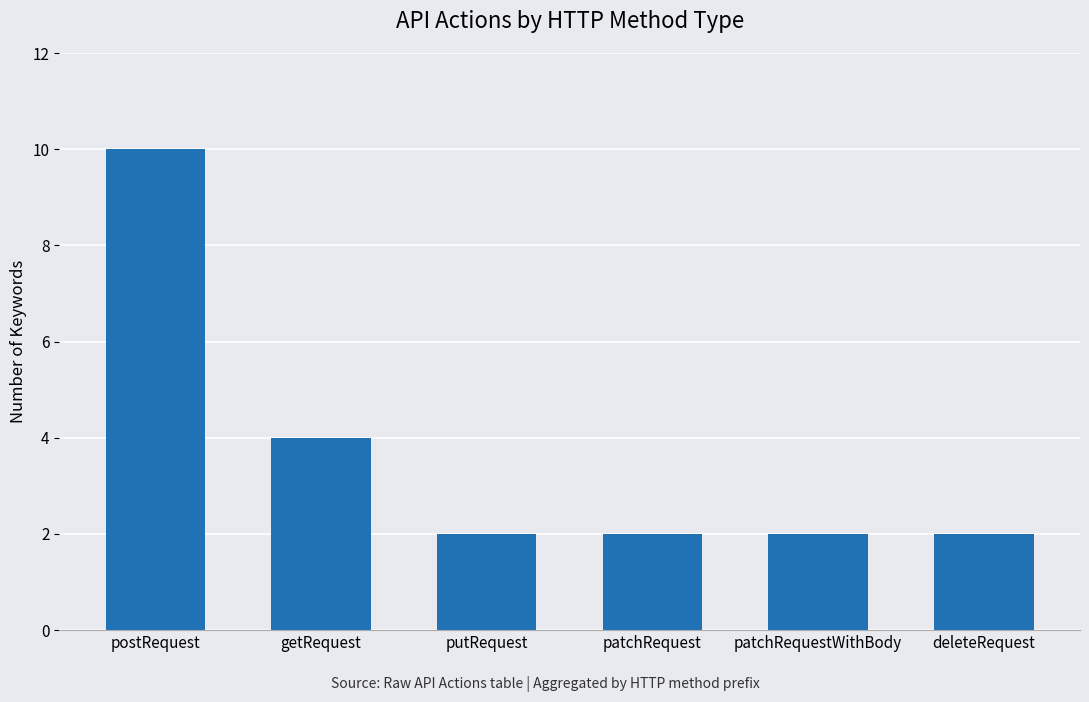

Reading left to right, transcribe all the data shown in this chart.

10	4	2	2	2	2